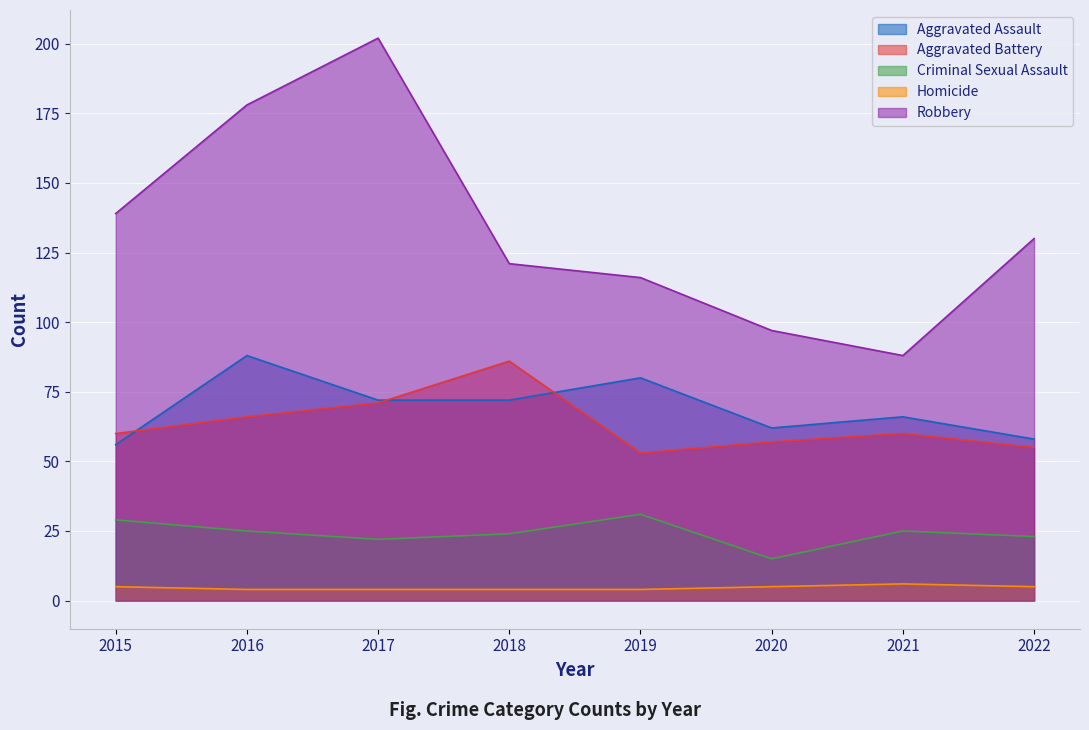

Between 2020 and 2015, which is larger?

2020